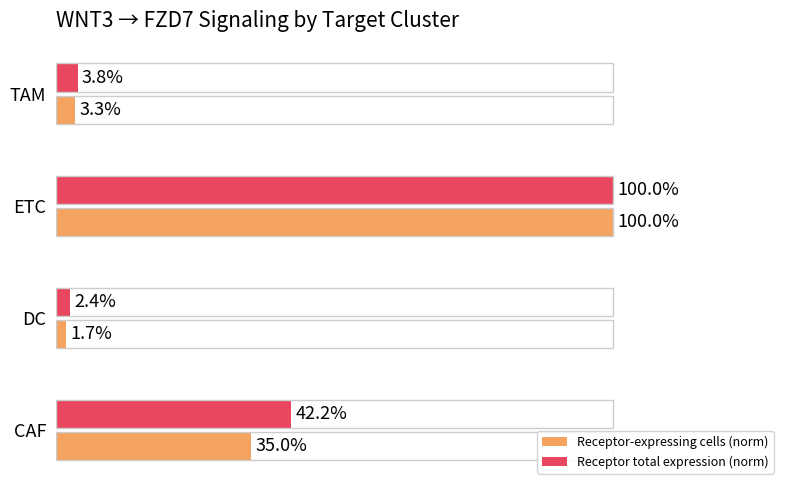

Which series has the largest total across all categories?

Receptor total expression (norm)